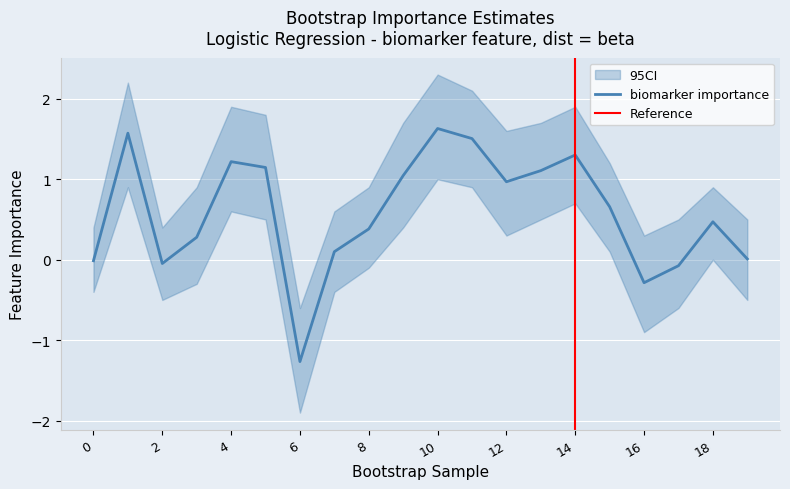

What is the greatest value displayed?

2.3